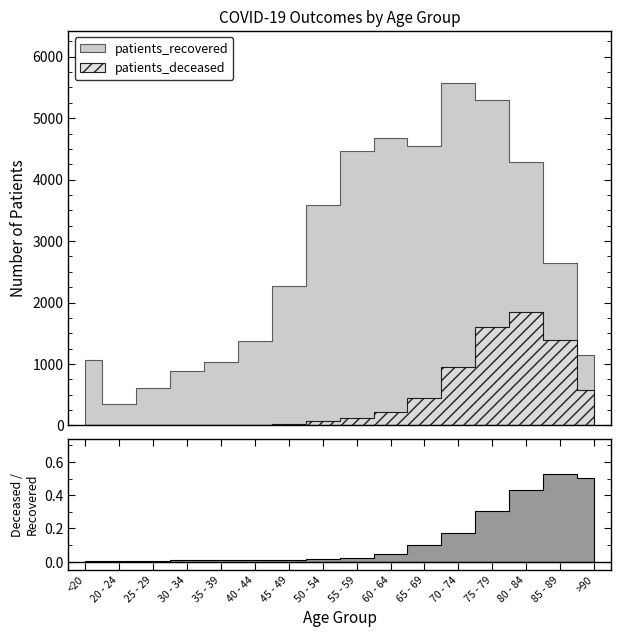

Rank the series by their average value, from highest to lowest.

patients_recovered, patients_deceased